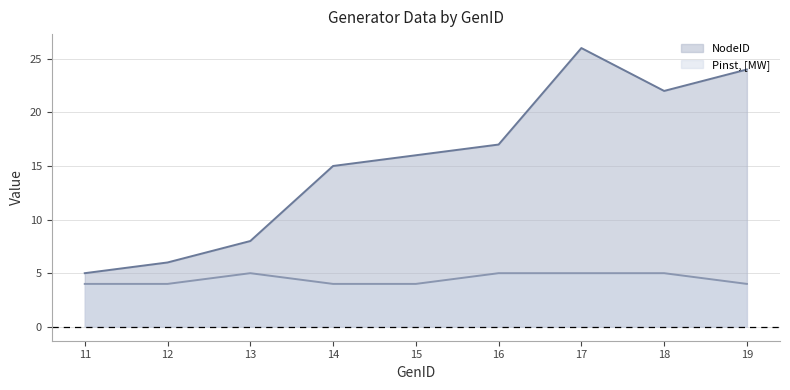

Reading right to left, extract all data points from this chart.

NodeID: 19=24	18=22	17=26	16=17	15=16	14=15	13=8	12=6	11=5
Pinst, [MW]: 19=4	18=5	17=5	16=5	15=4	14=4	13=5	12=4	11=4